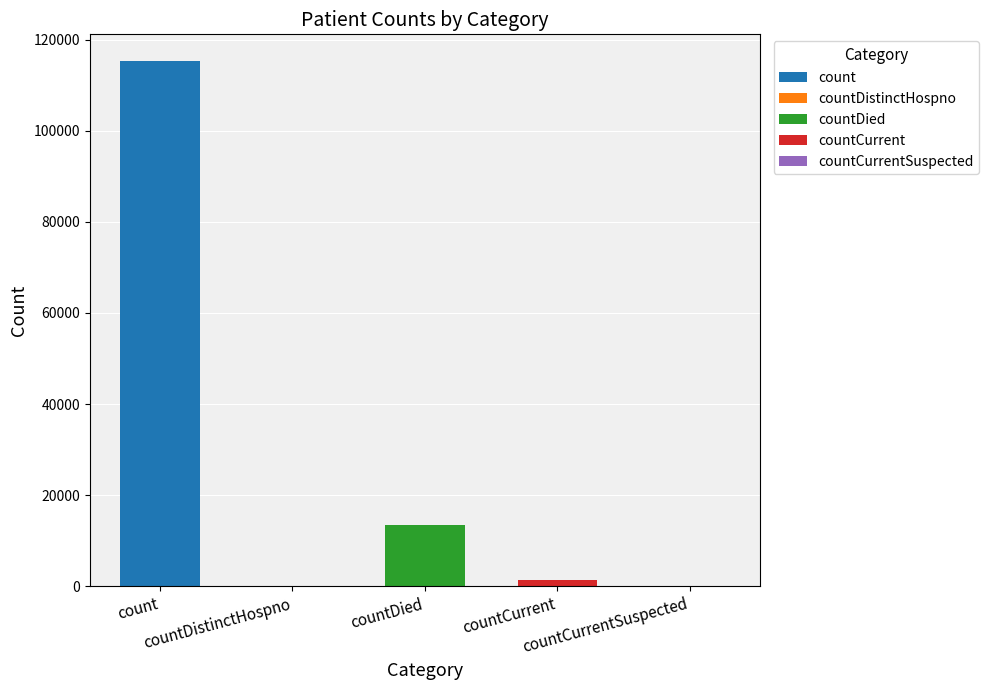

Reading left to right, what are all the values shown in this chart?

count=115379	countDistinctHospno=0	countDied=13343	countCurrent=1383	countCurrentSuspected=0